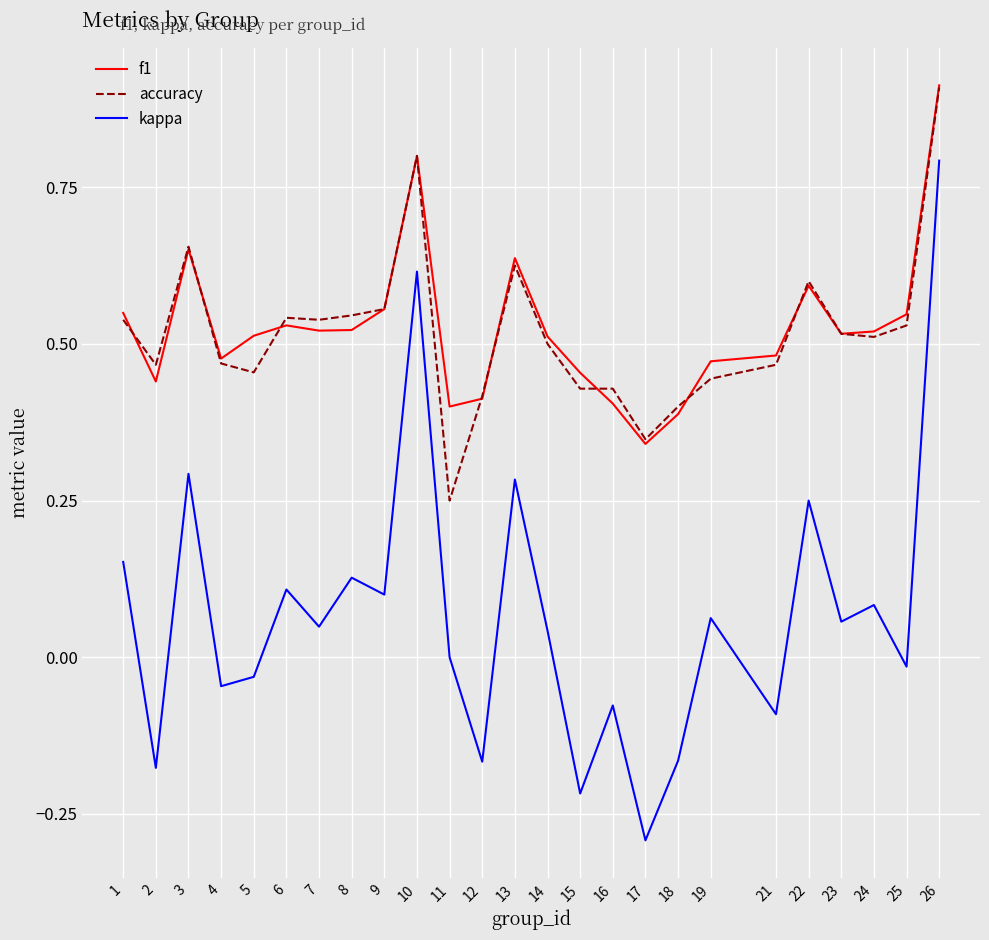

The accuracy series shows 0.8 at 9. True or false?

False